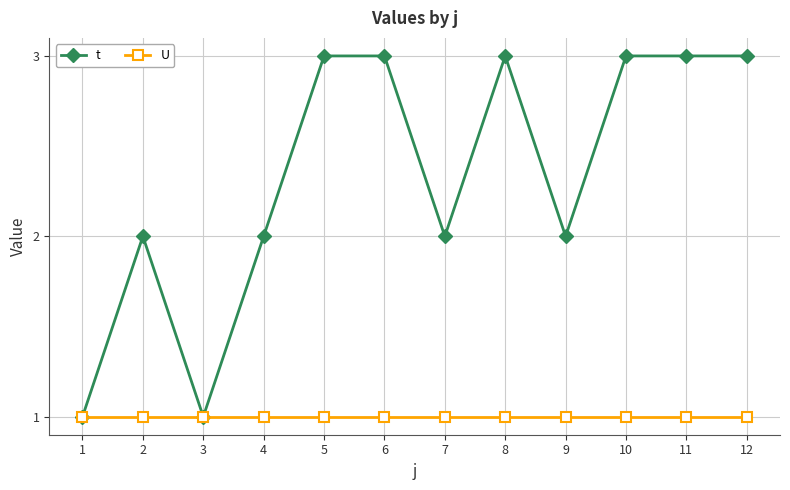

What is the difference between the t values at 4 and 11?

1